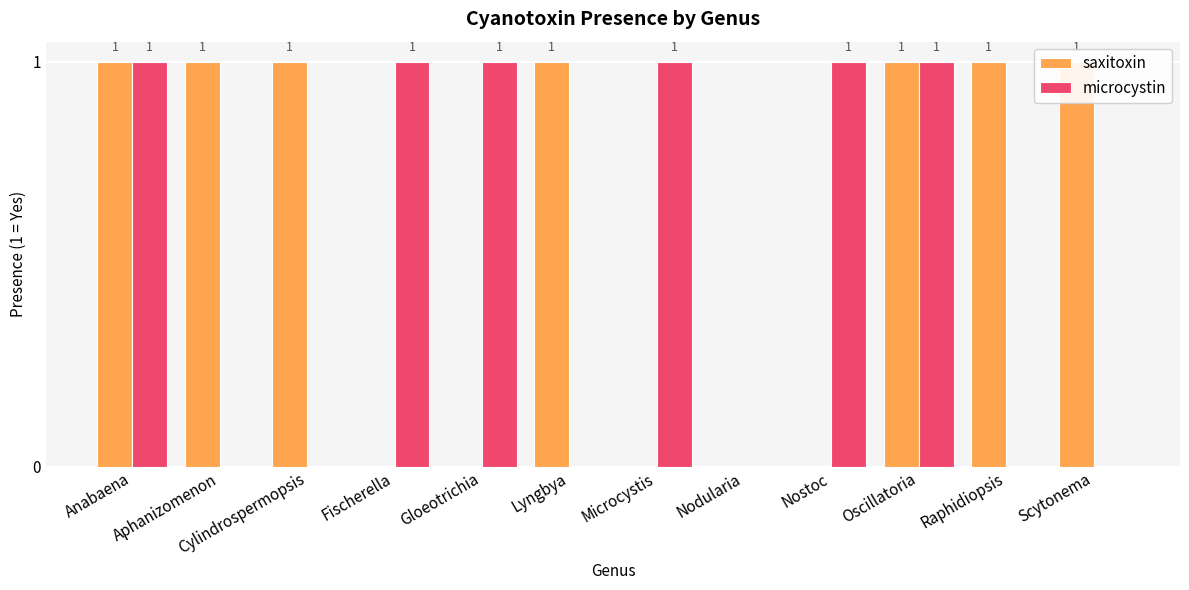

Rank the categories by saxitoxin value from highest to lowest.

Anabaena, Aphanizomenon, Cylindrospermopsis, Lyngbya, Oscillatoria, Raphidiopsis, Scytonema, Fischerella, Gloeotrichia, Microcystis, Nodularia, Nostoc